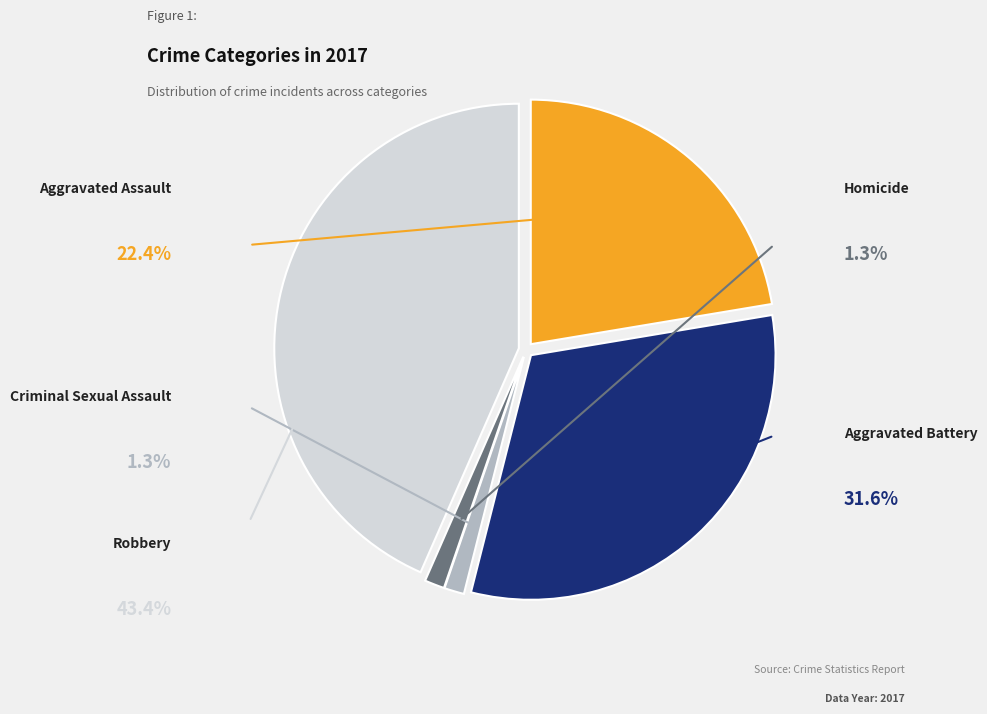

Approximately how many times larger is the value at Aggravated Assault compared to Aggravated Battery?

0.7